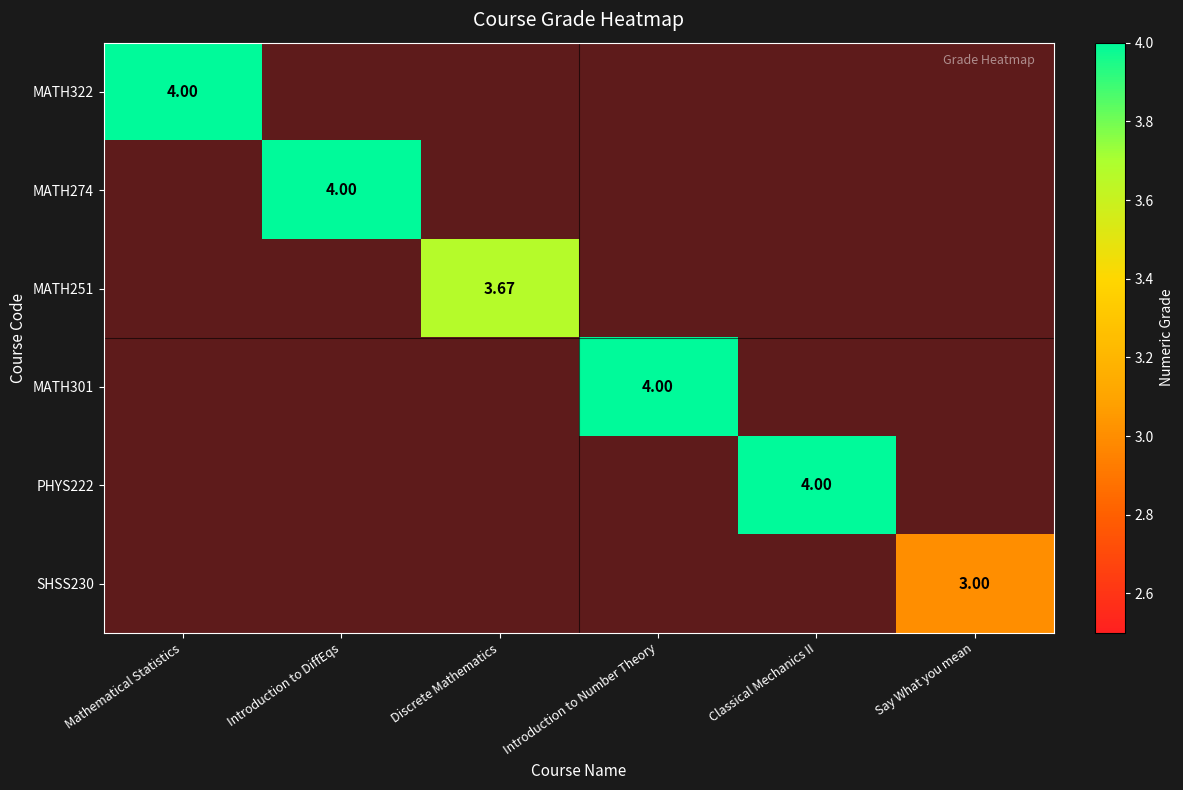

How many series are shown in this chart?

6